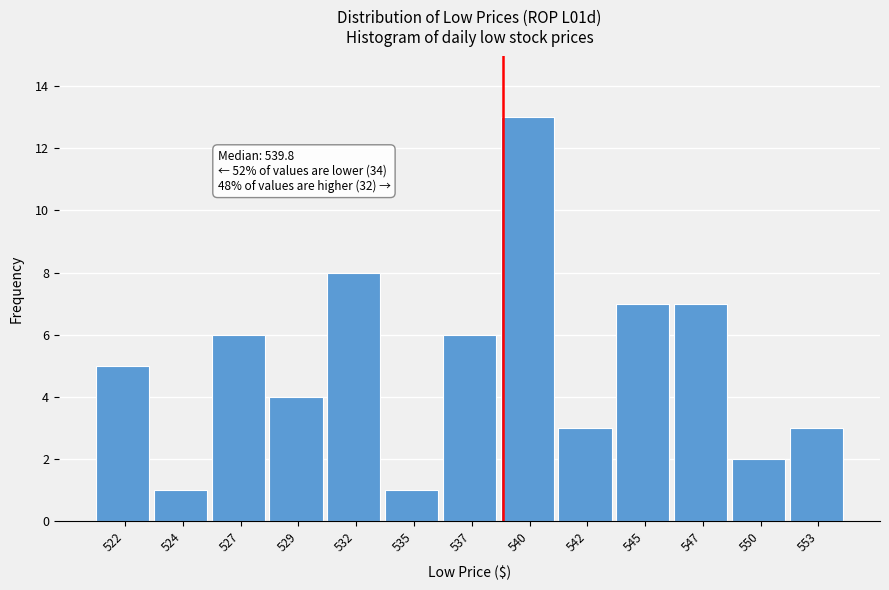

Reading right to left, transcribe all the data shown in this chart.

553=3	550=2	547=7	545=7	542=3	540=13	537=6	535=1	532=8	529=4	527=6	524=1	522=5